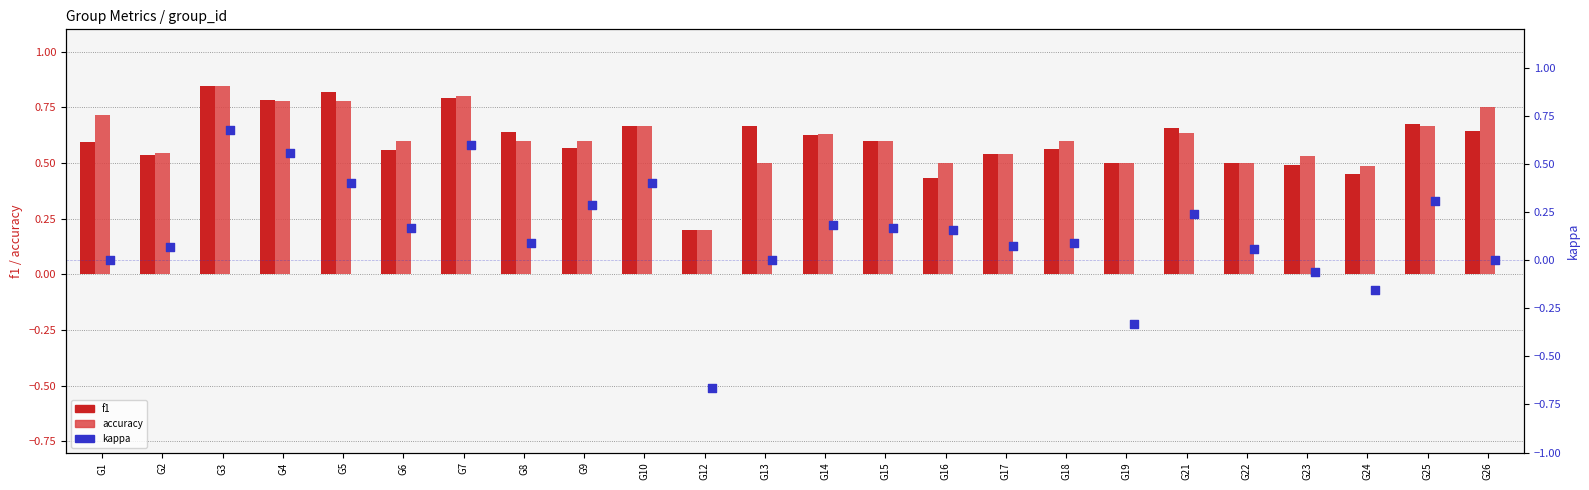

Which series reaches the minimum Y coordinate?

kappa